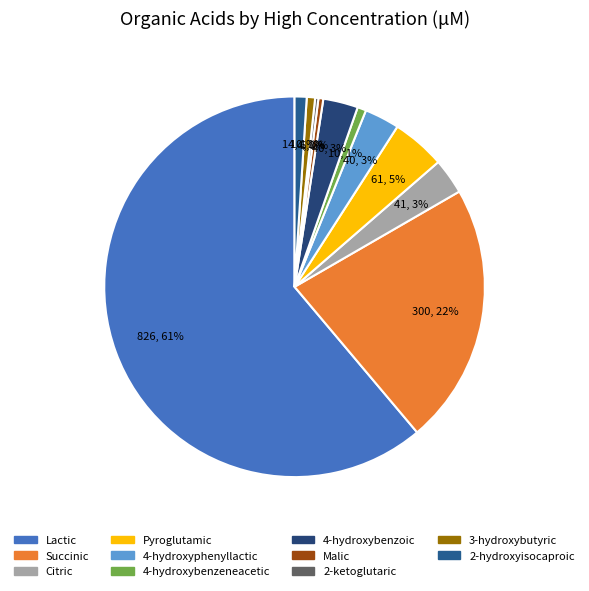

How many segments does this pie chart have?

11